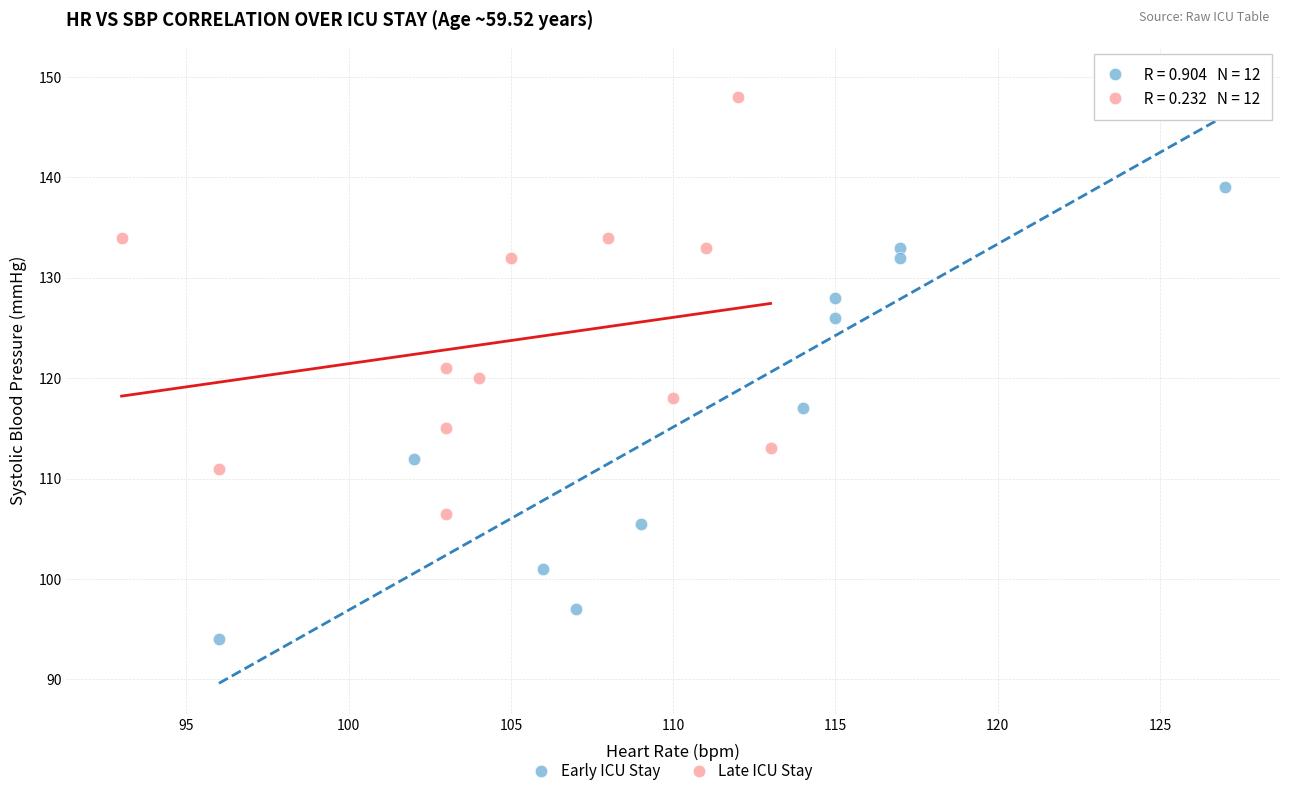

Which series has the largest Y range (max minus min)?

Early ICU Stay